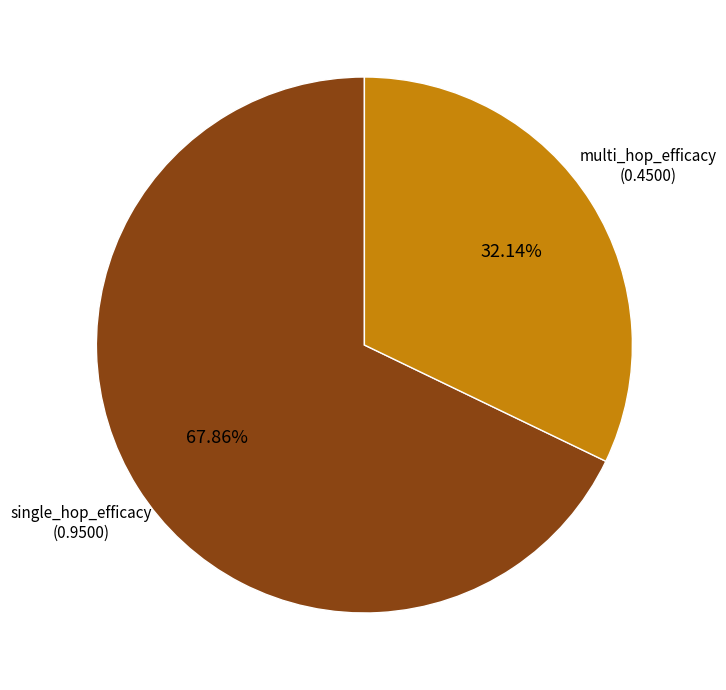

How many slices are in this pie chart?

2